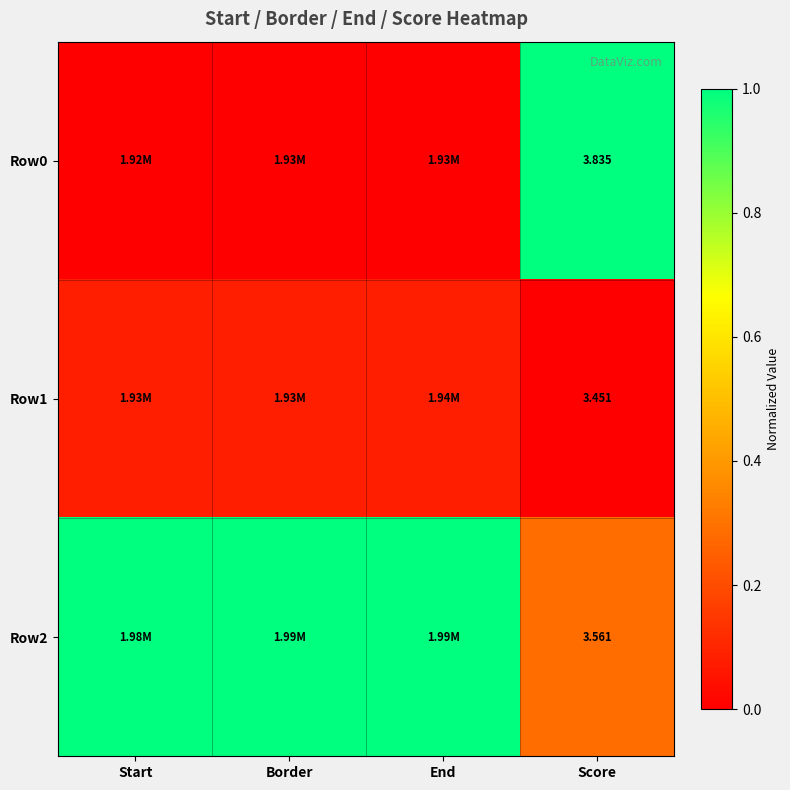

Which series has the largest total across all categories?

Row2